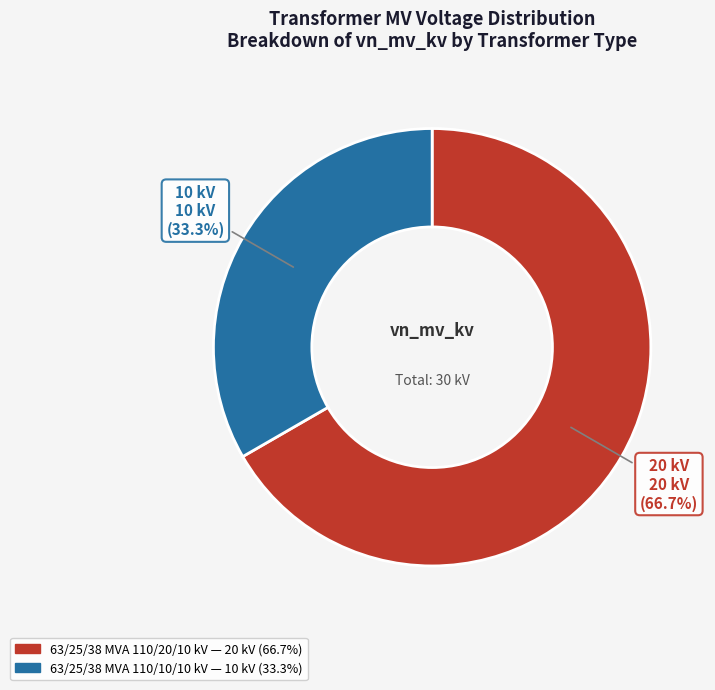

To the nearest percent, what is the difference between the 63/25/38 MVA 110/20/10 kV and 63/25/38 MVA 110/10/10 kV slice percentages?

33%